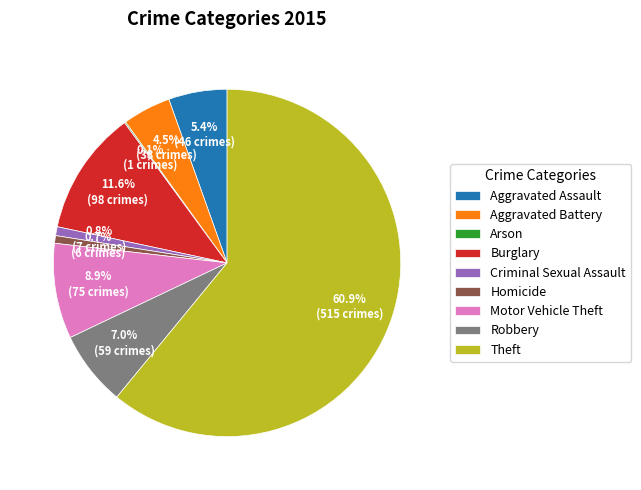

What is the largest slice in the pie chart?

Theft